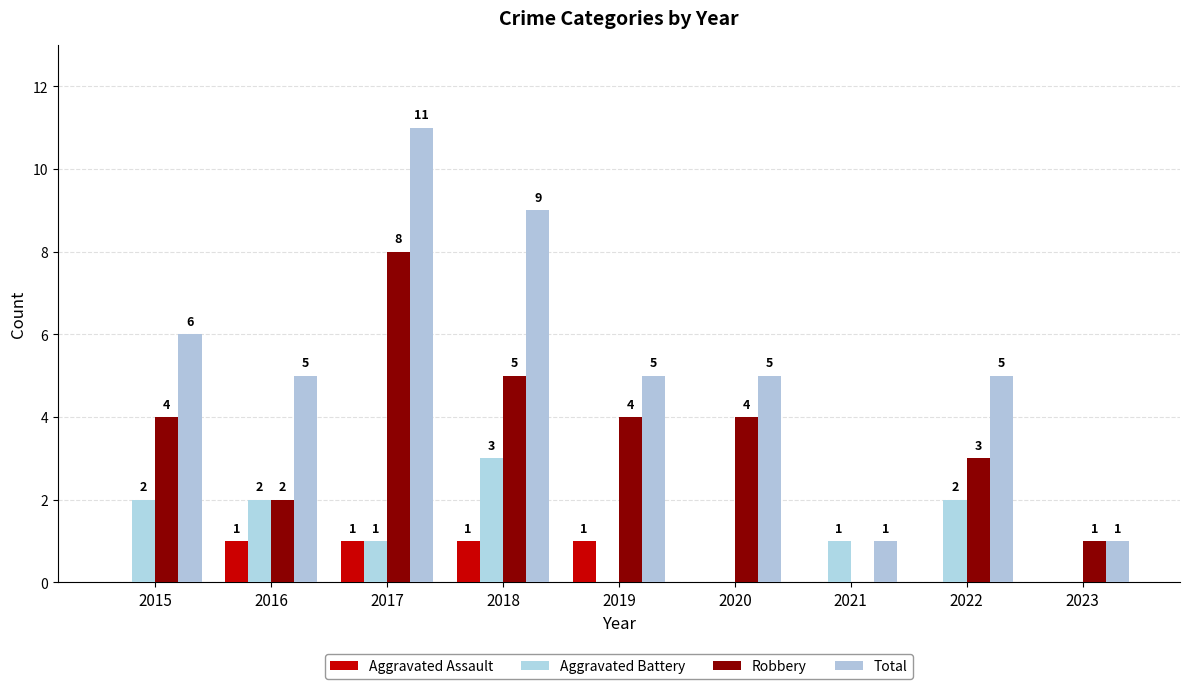

How many groups of bars are there?

9